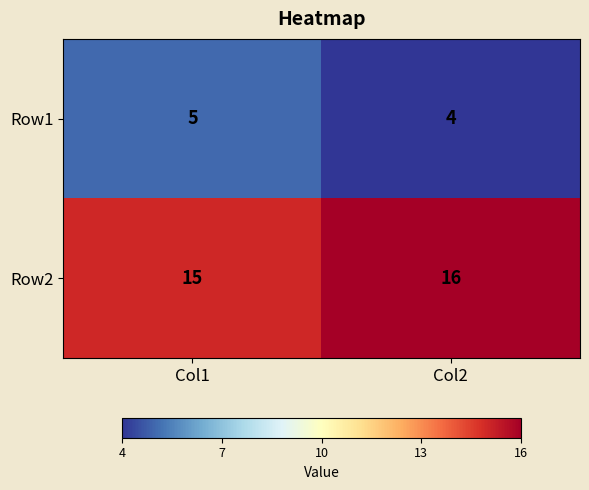

What is the maximum value for Row1?

5